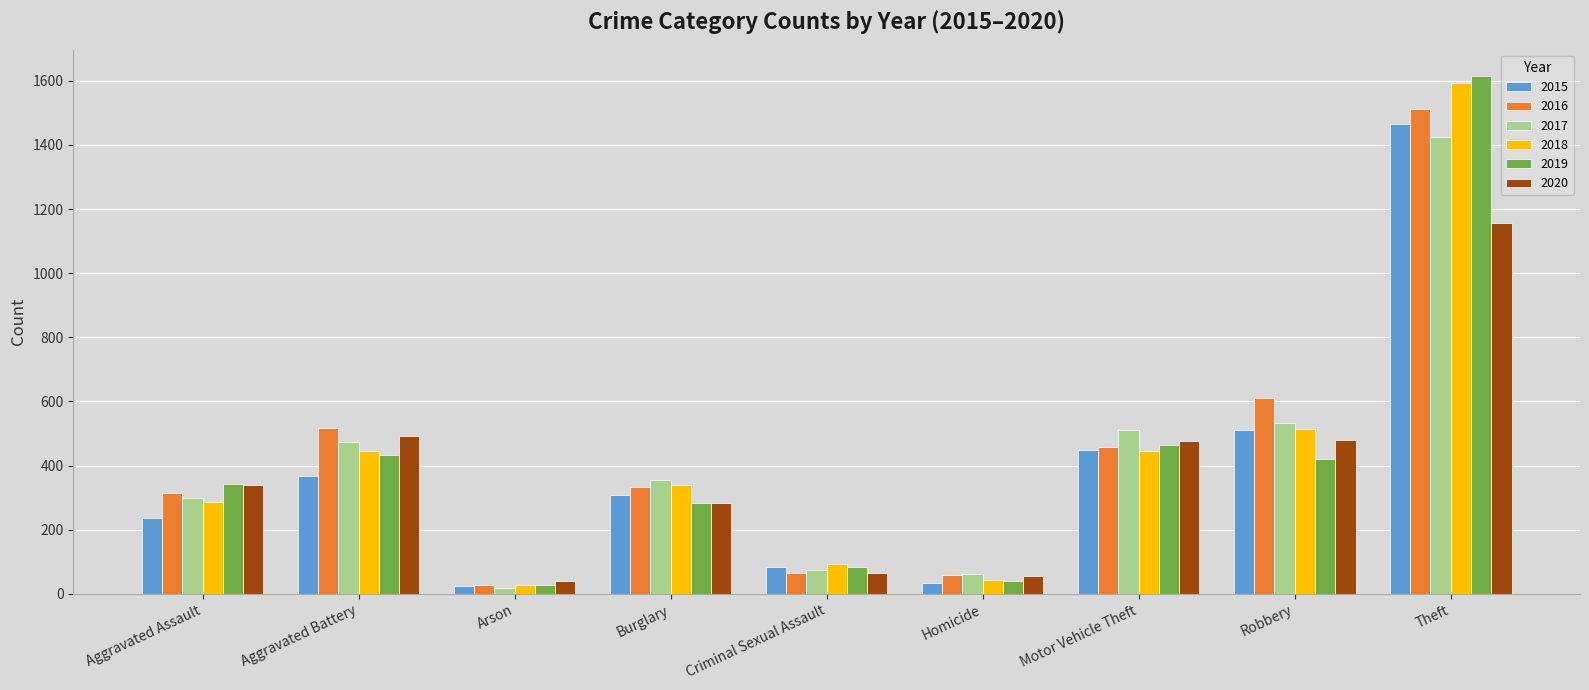

What is the difference between the 2020 values at Theft and Homicide?

1101